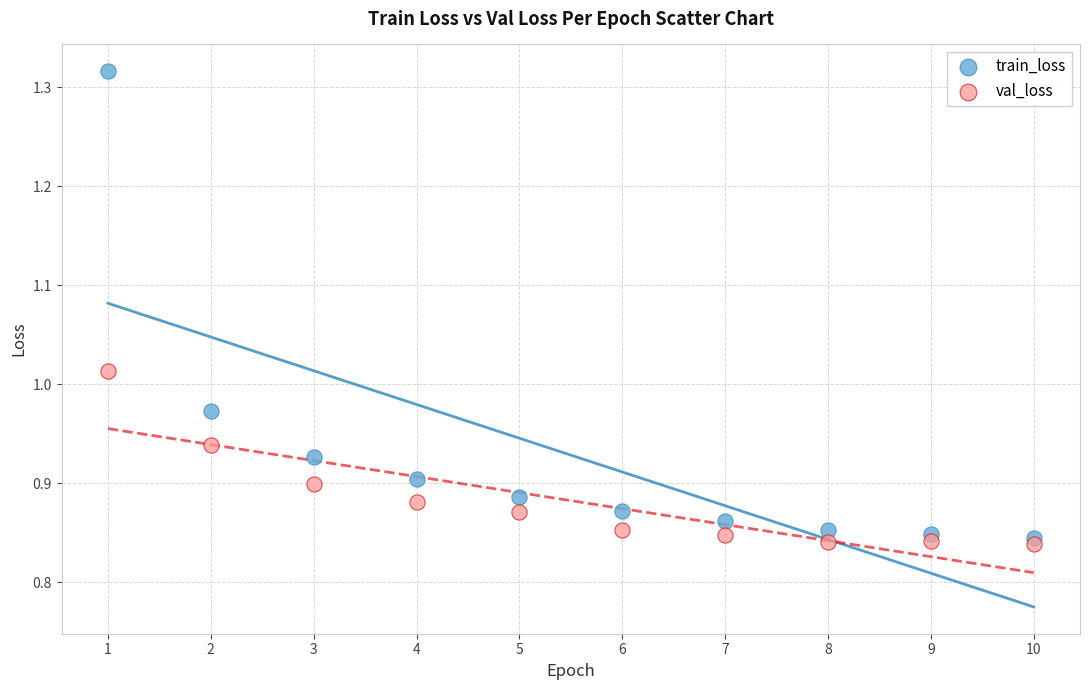

Which series contains the highest Y value?

train_loss